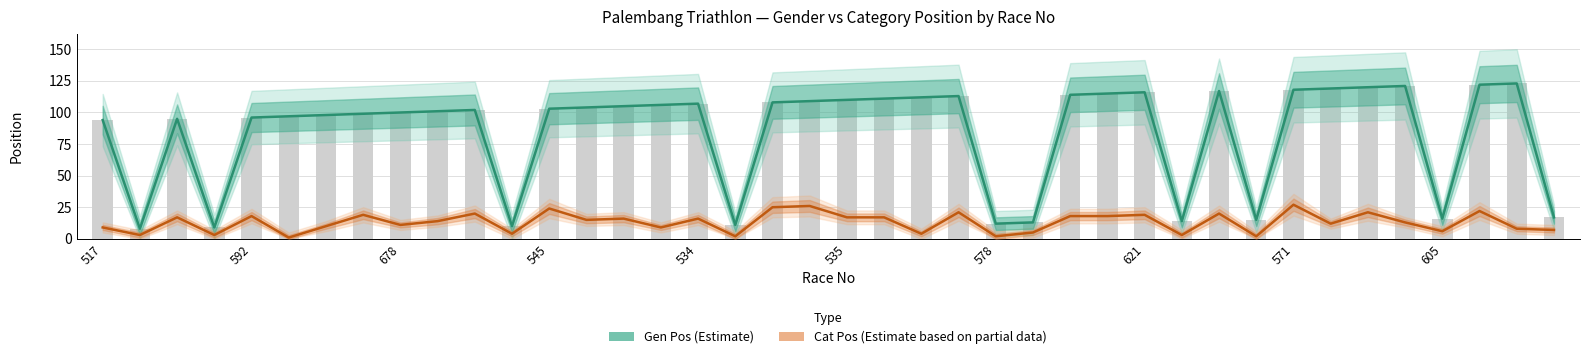

Between 21 and 36, which series saw the biggest shift?

Gen Pos (Estimate)